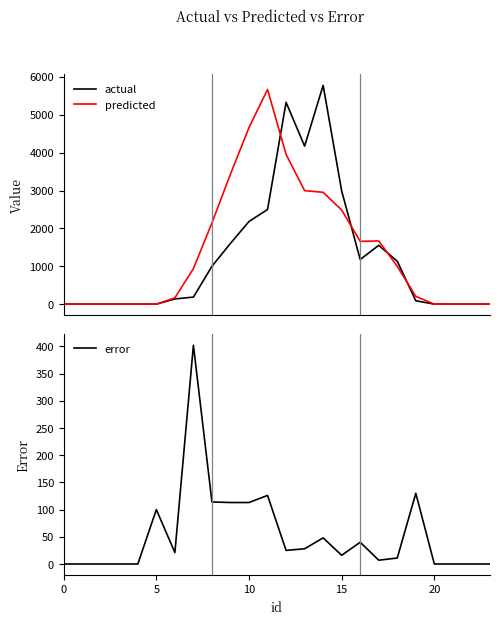

After their last crossing, which series has the higher values: error or predicted?

predicted